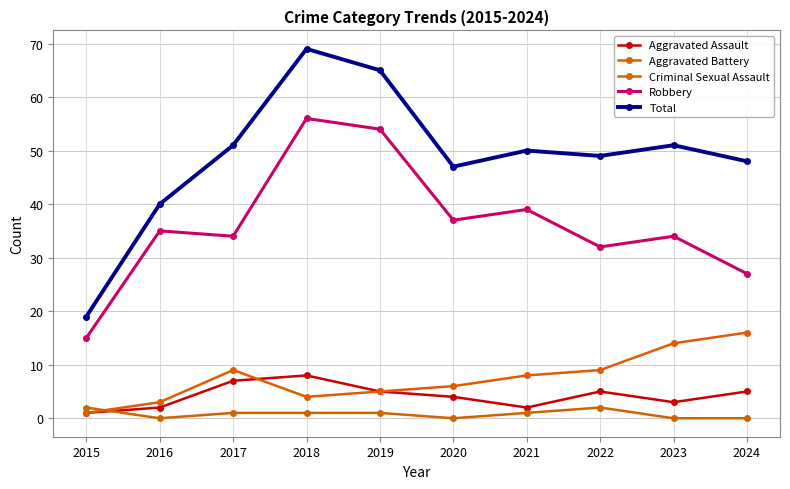

How many lines are shown in the chart?

5